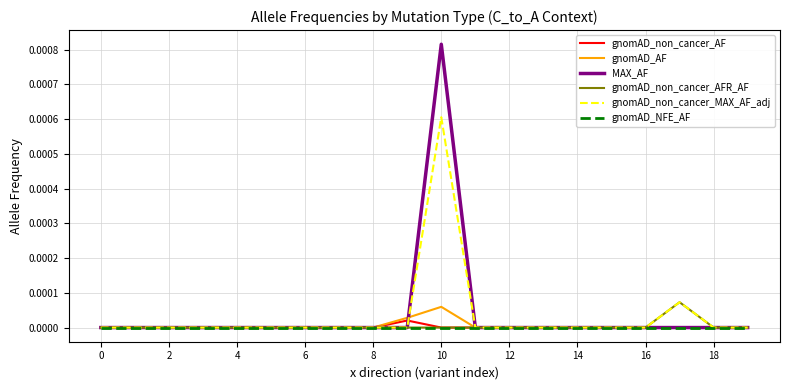

Count the number of data series in this chart.

6